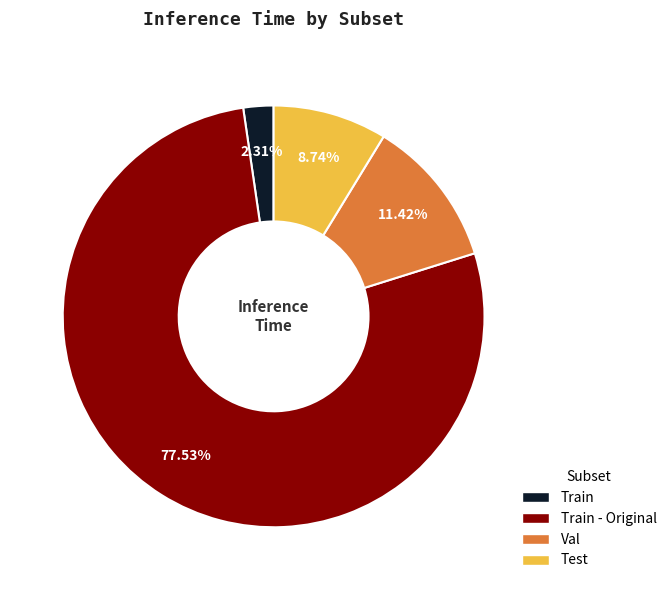

To the nearest percent, what is the difference between the largest and smallest slice percentages?

75%